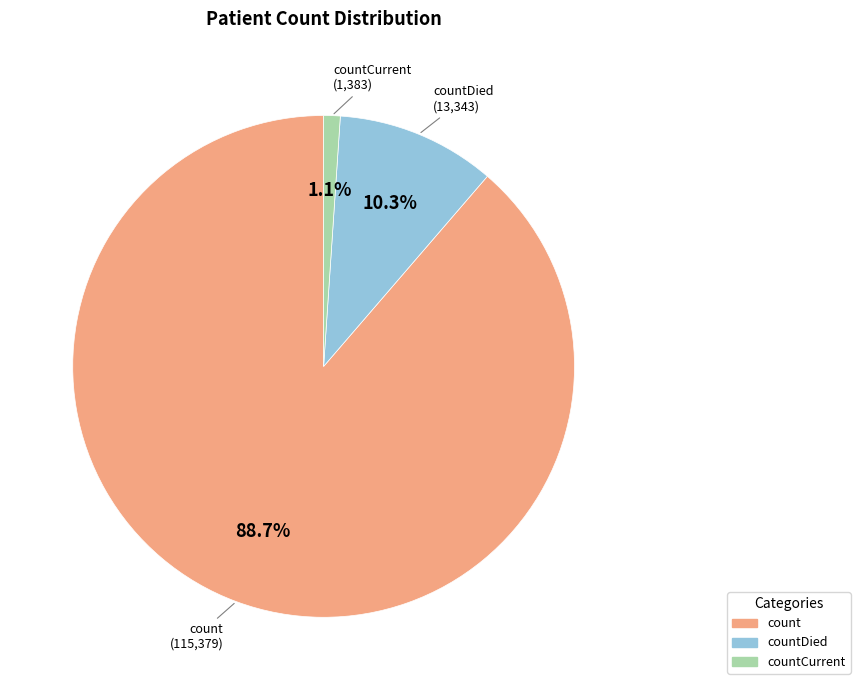

Which slice is the smallest?

countCurrent